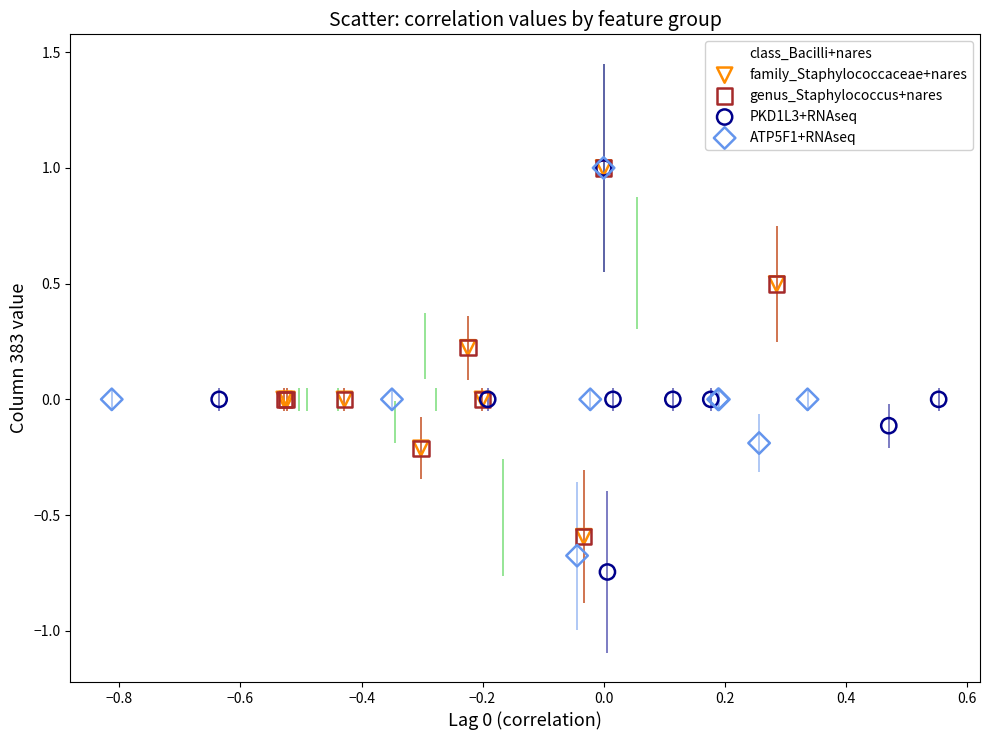

Which series has the widest spread of Y values?

PKD1L3+RNAseq